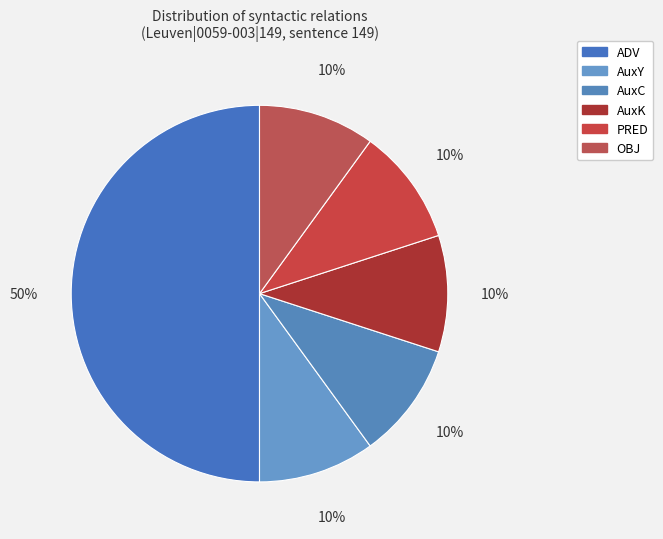

What is the smallest slice in the pie chart?

PRED